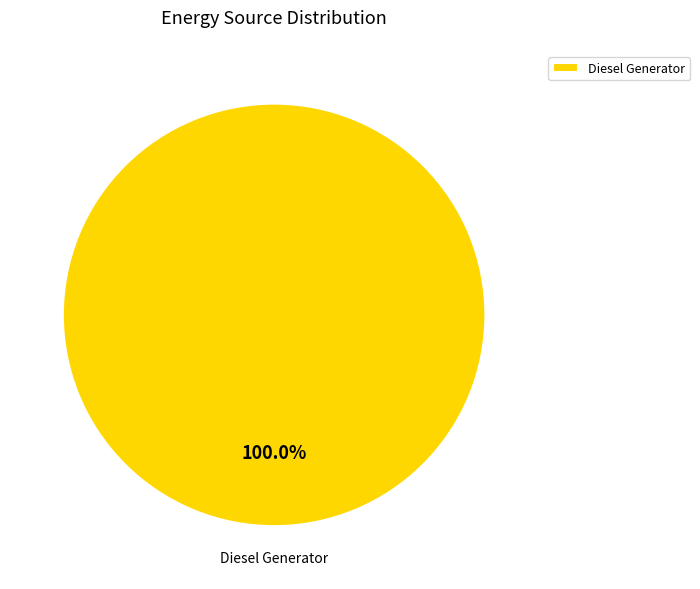

Rank the categories by value from lowest to highest.

Diesel Generator